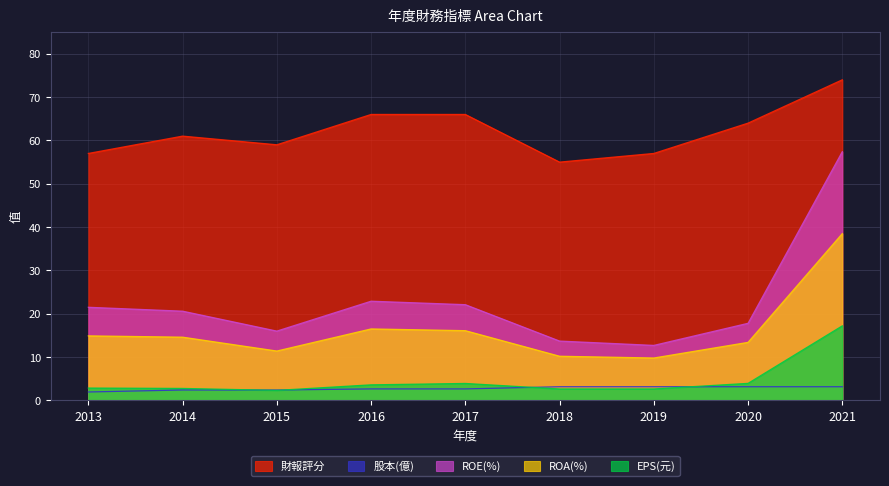

True or false: 財報評分 and EPS(元) cross at least once.

False